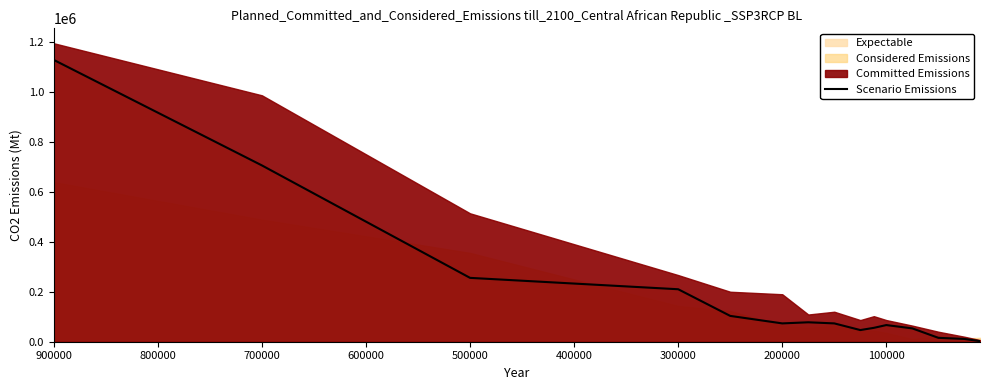

What is the change in value from 500000 to 100000?

-188888.9